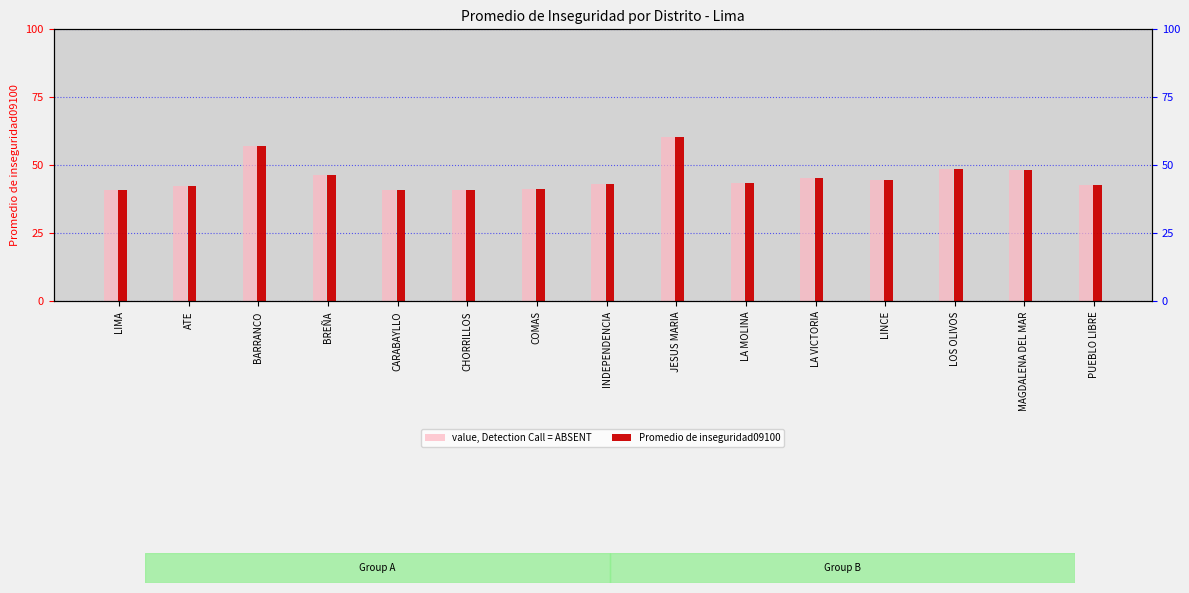

What is the label of the 4th bar from the left?

BREÑA